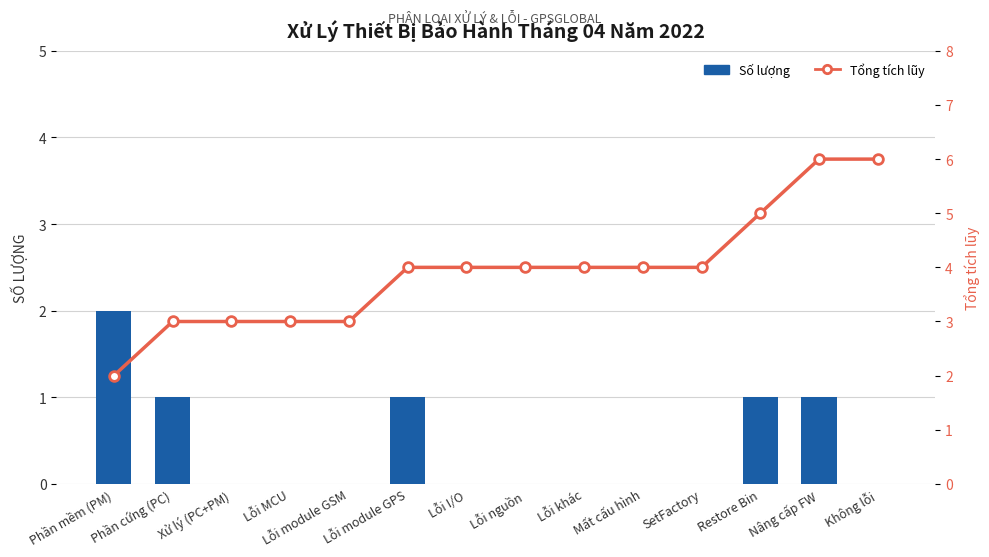

Reading left to right, extract all data points from this chart.

Số lượng: Phần mềm (PM)=2	Phần cứng (PC)=1	Xử lý (PC+PM)=0	Lỗi MCU=0	Lỗi module GSM=0	Lỗi module GPS=1	Lỗi I/O=0	Lỗi nguồn=0	Lỗi khác=0	Mất cấu hình=0	SetFactory=0	Restore Bin=1	Nâng cấp FW=1	Không lỗi=0
Tổng tích lũy: Phần mềm (PM)=2	Phần cứng (PC)=3	Xử lý (PC+PM)=3	Lỗi MCU=3	Lỗi module GSM=3	Lỗi module GPS=4	Lỗi I/O=4	Lỗi nguồn=4	Lỗi khác=4	Mất cấu hình=4	SetFactory=4	Restore Bin=5	Nâng cấp FW=6	Không lỗi=6